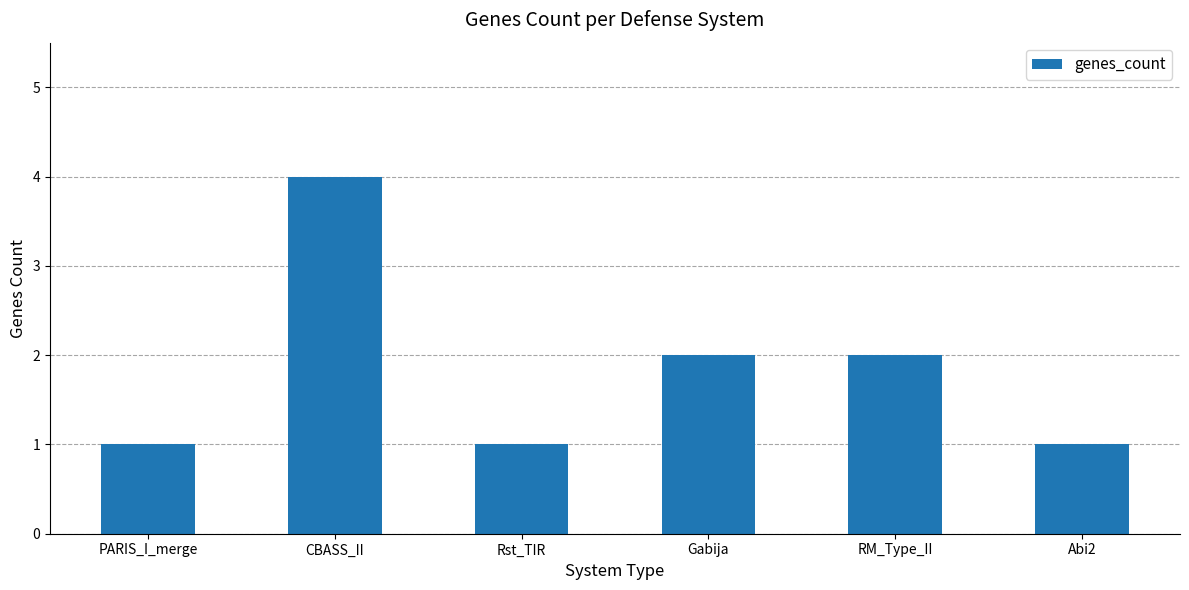

What is the difference between the second highest and minimum values?

1